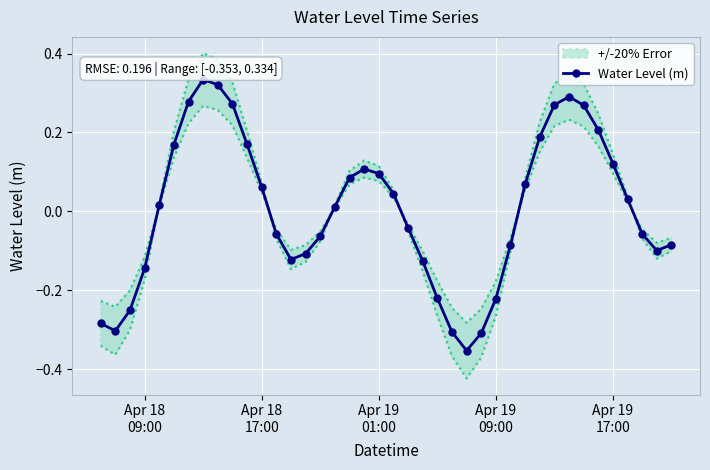

How many values in Water Level (m) are below zero?

19